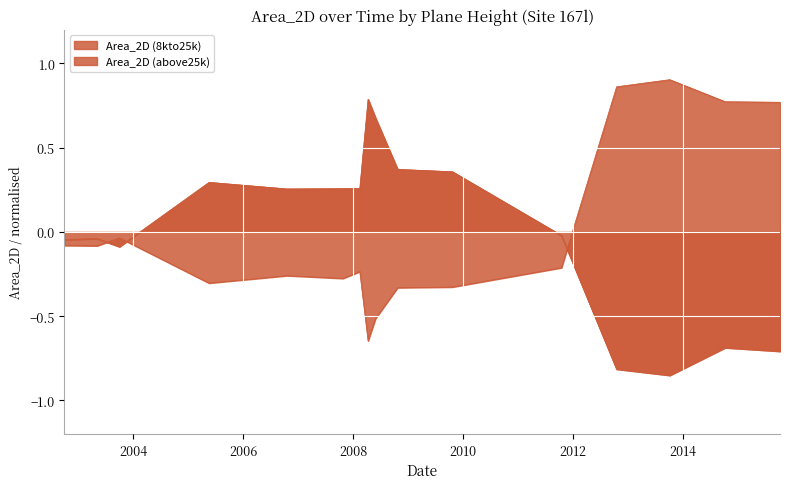

The Area_2D (above25k) series shows -0.8 at 2012-10-16. True or false?

True